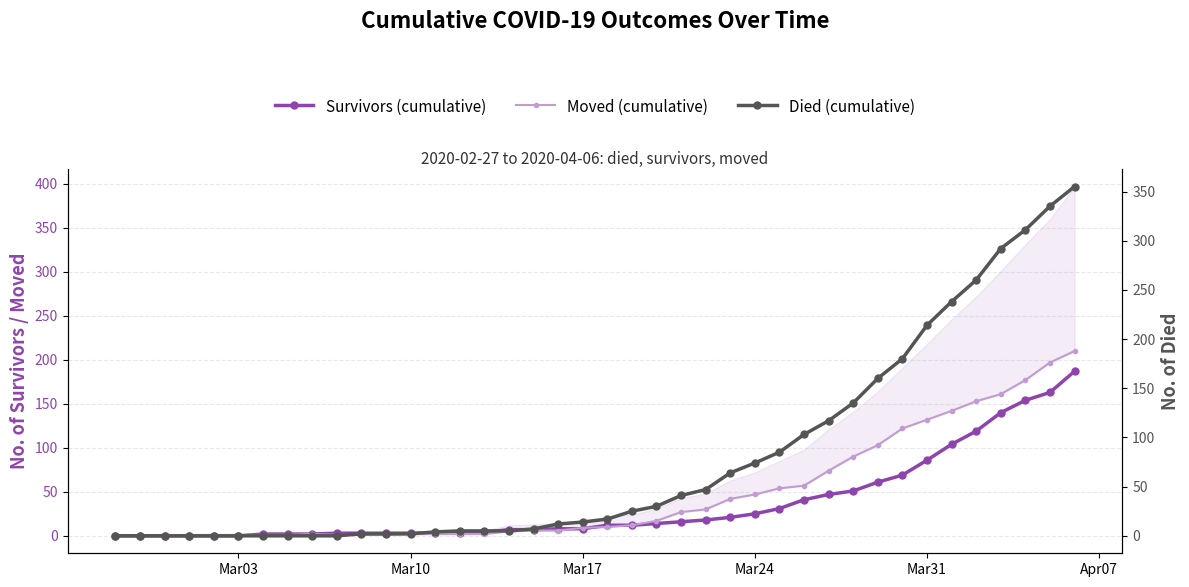

Rank the series at Mar10 from highest to lowest value.

Survivors (cumulative), Moved (cumulative), Died (cumulative)